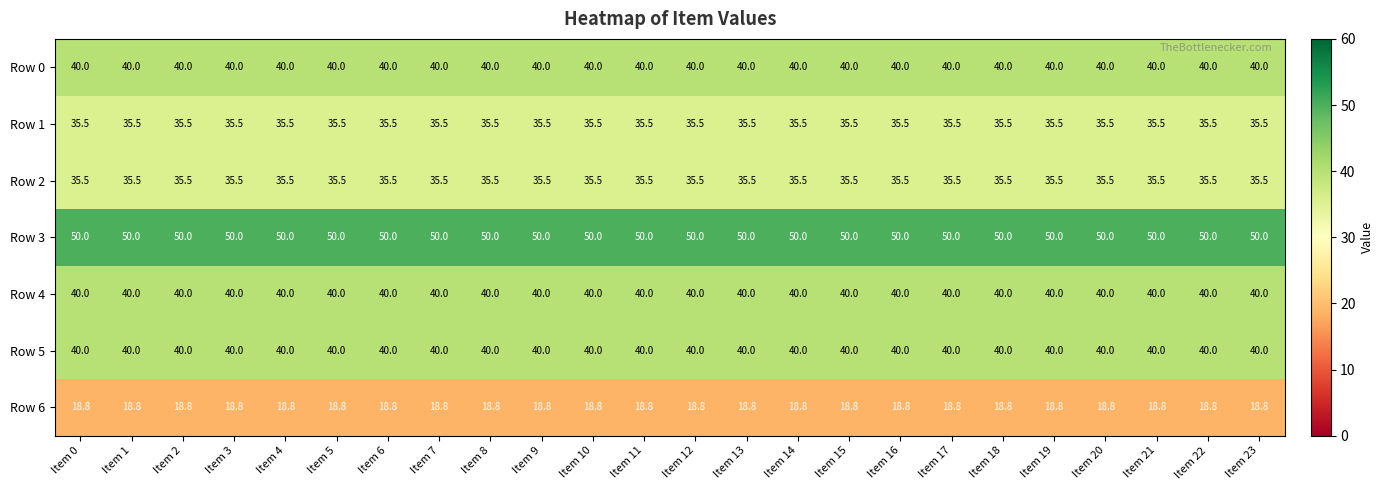

What is the average value of the Row 3 series?

50.0